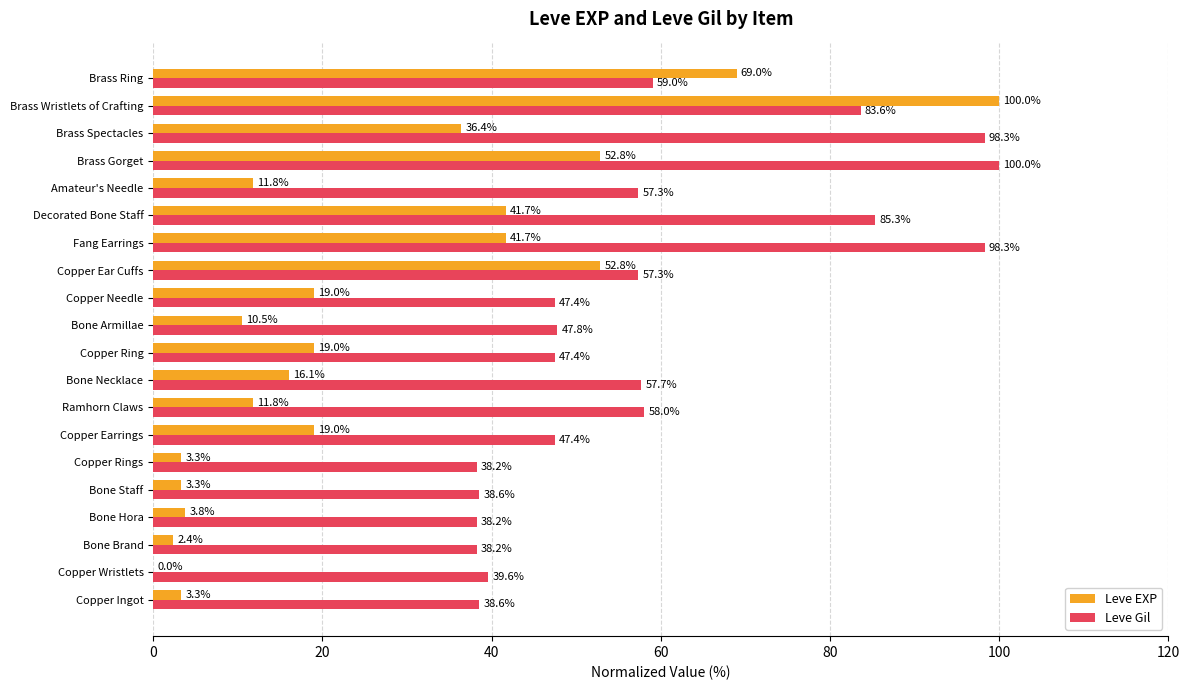

Between Copper Earrings and Brass Spectacles, which series saw the biggest shift?

Leve Gil